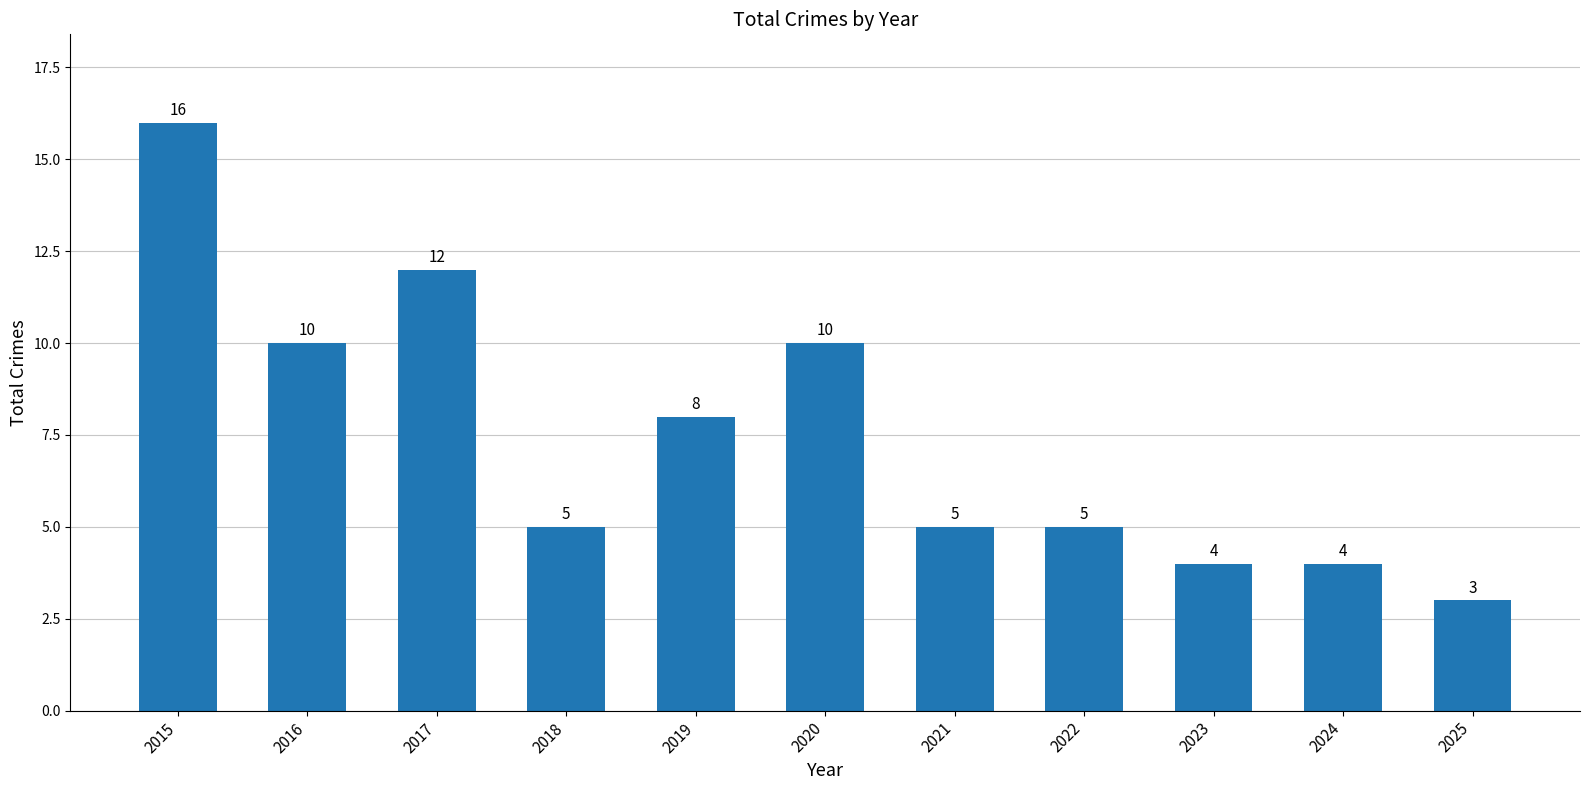

Reading left to right, transcribe all the data shown in this chart.

2015=16	2016=10	2017=12	2018=5	2019=8	2020=10	2021=5	2022=5	2023=4	2024=4	2025=3